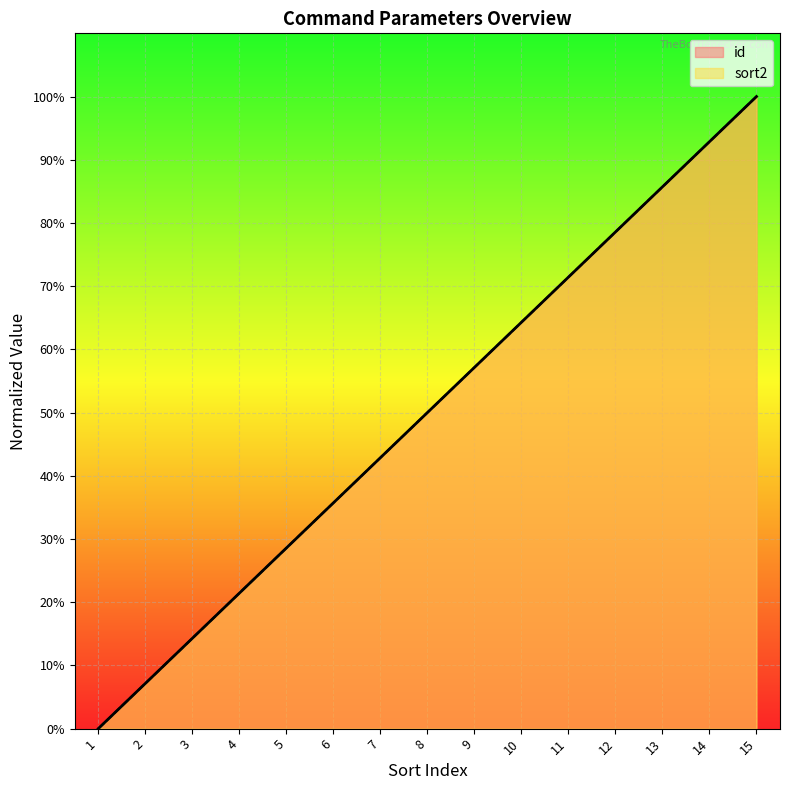

At which category is the sum across all series the highest?

15